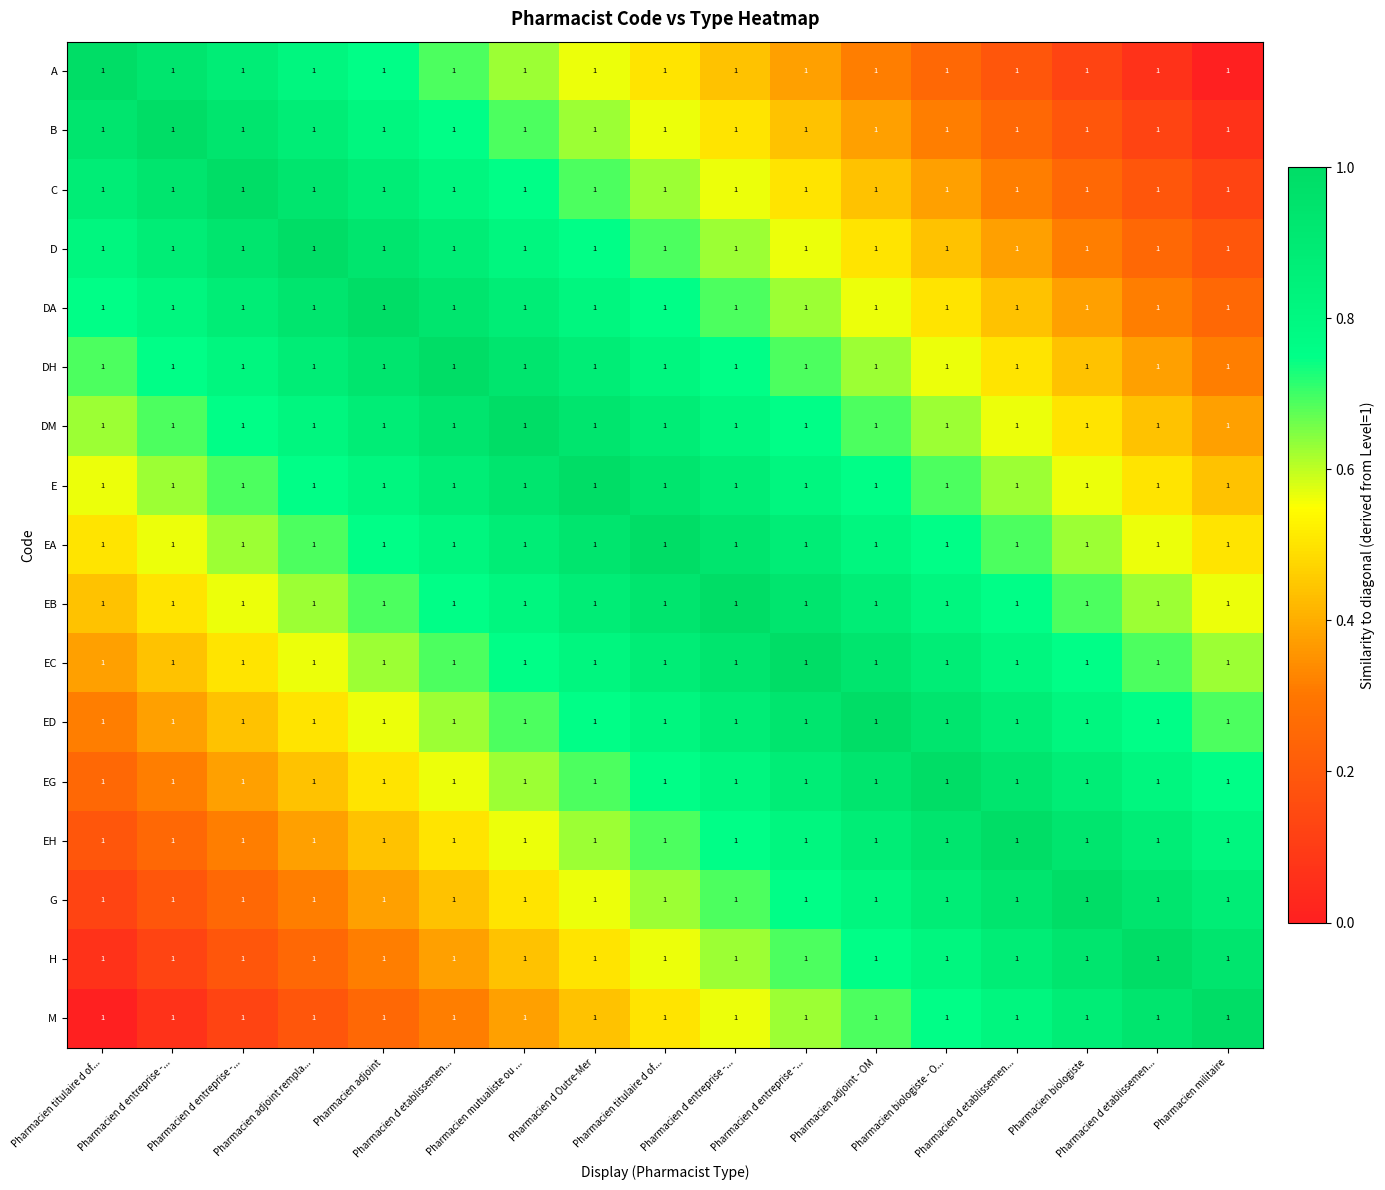

What is the sum of the G values at Pharmacien d entreprise -... and Pharmacien d entreprise -...?

0.4